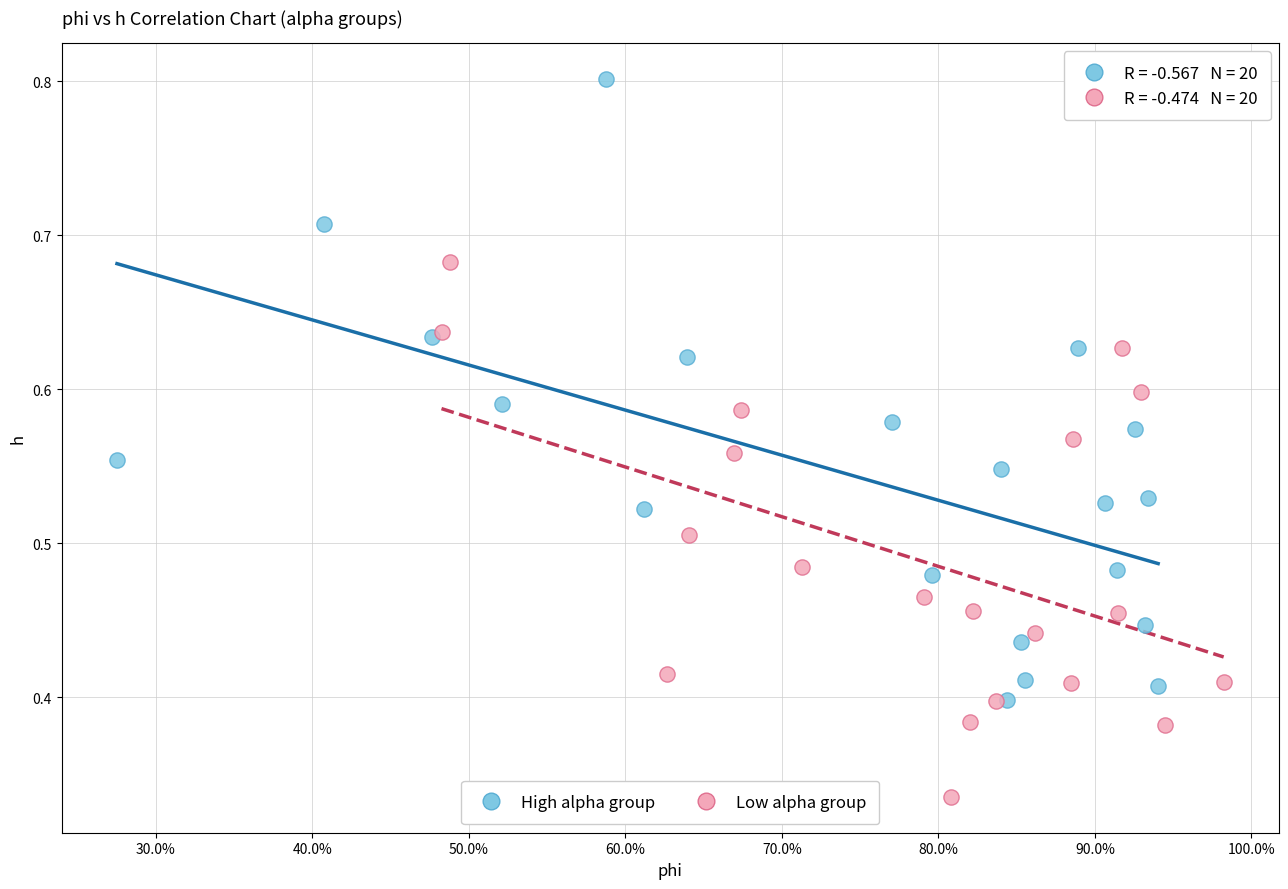

Which series reaches the minimum Y coordinate?

Low alpha group